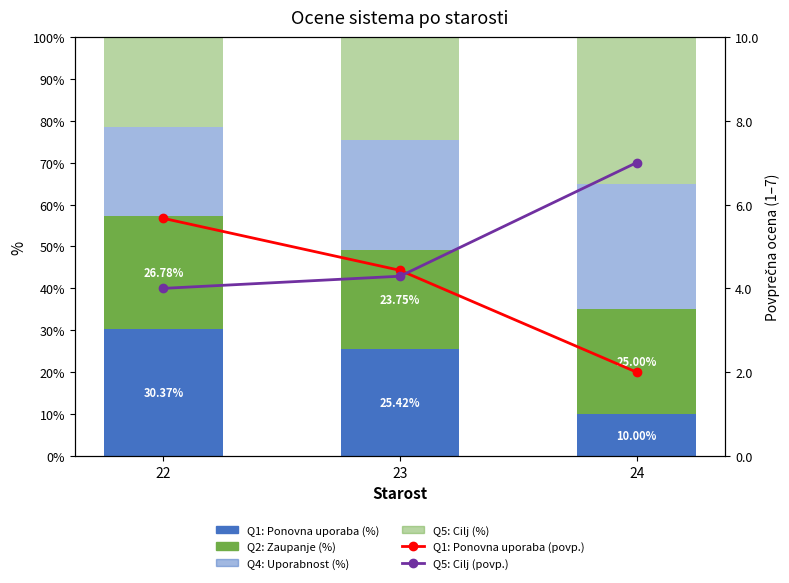

Which series has the widest spread of values?

Q1: Ponovna uporaba (%)